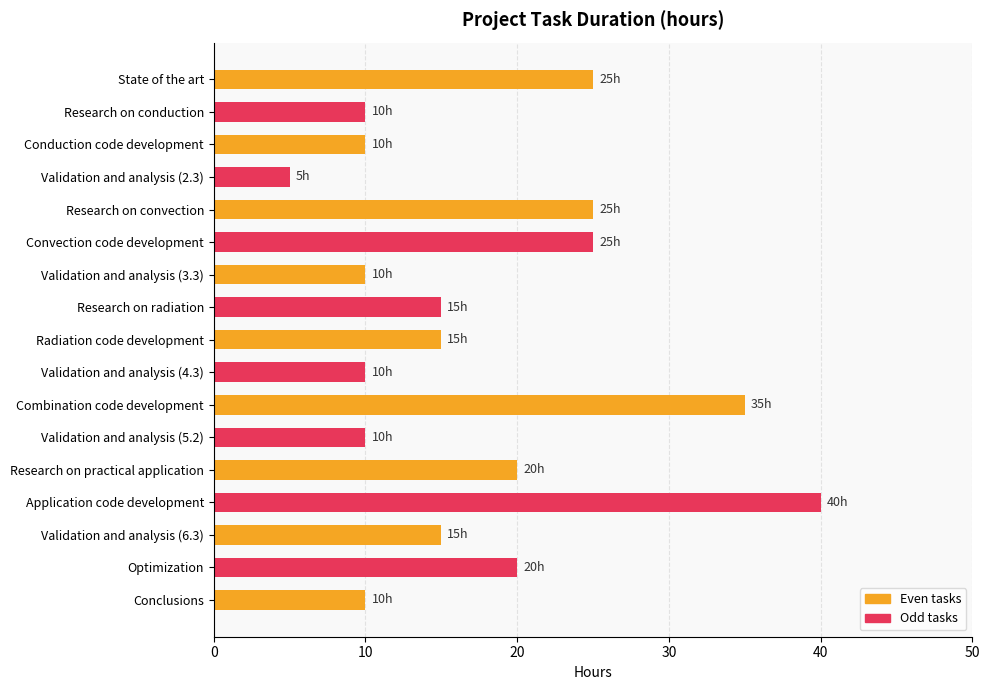

What is the label of the 14th bar from the top?

Application code development